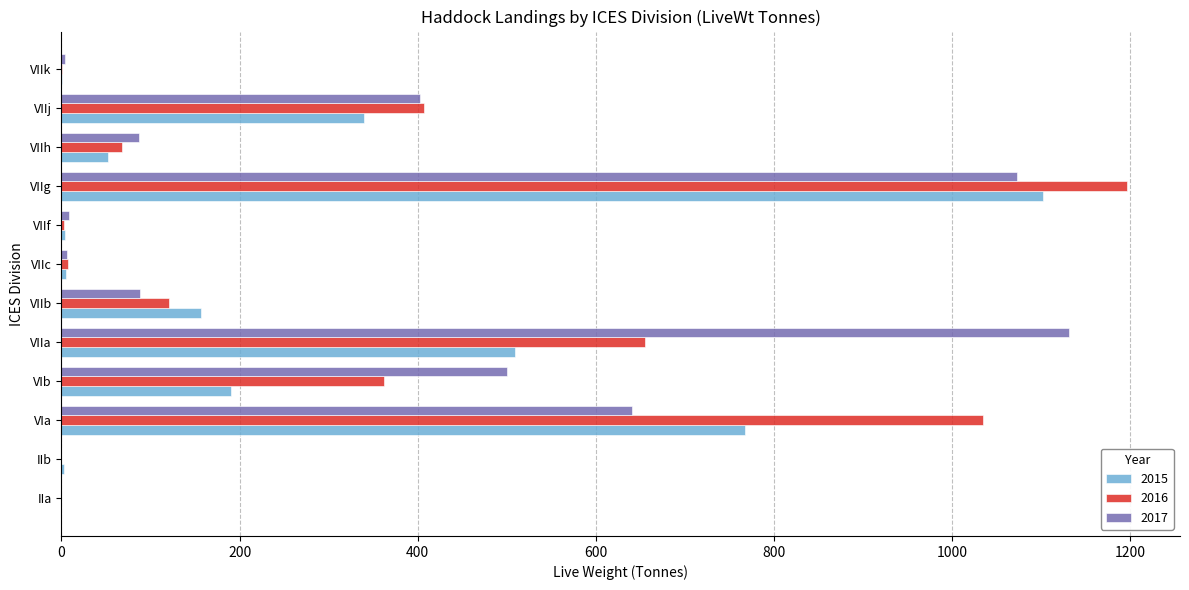

What is the highest value of the 2016 series?

1195.8